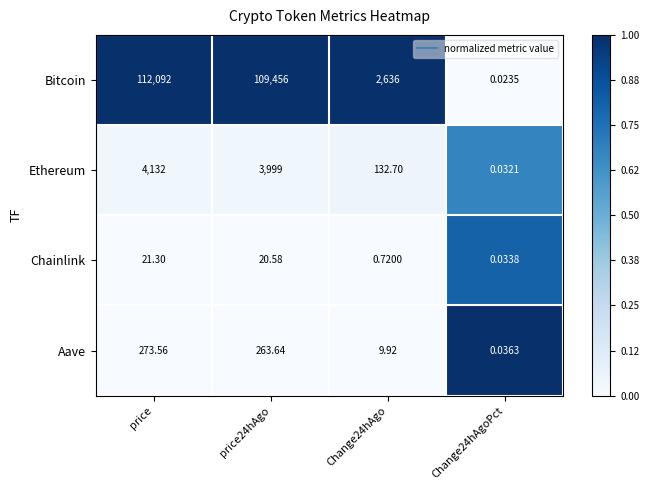

At which category is the sum across all series the highest?

price